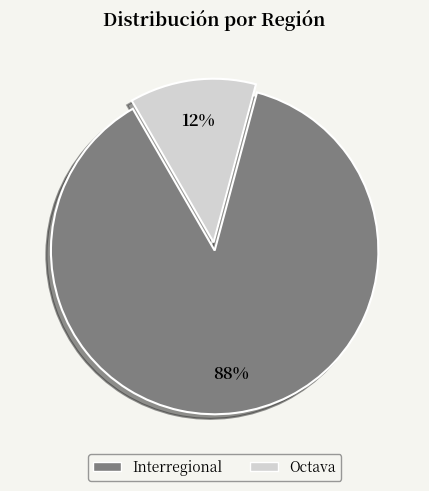

What is the ratio of the value at Octava to the value at Interregional?

0.1